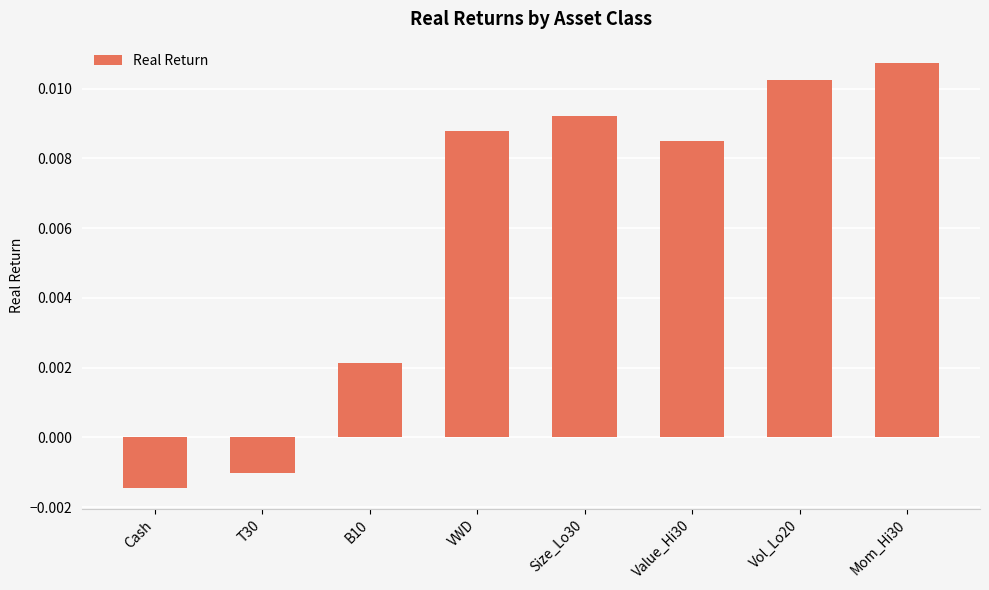

Which has a higher value, VWD or Vol_Lo20?

Vol_Lo20